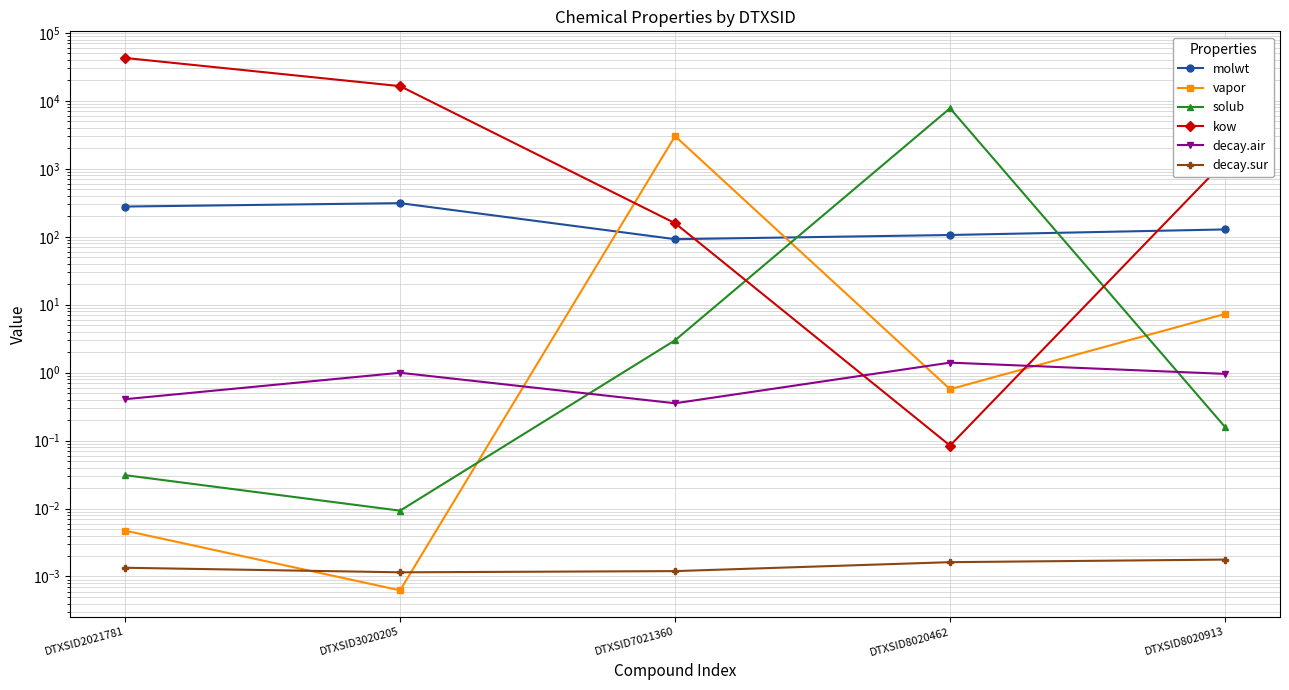

Reading left to right, extract all data points from this chart.

molwt: DTXSID2021781=278.4	DTXSID3020205=312.4	DTXSID7021360=92.1	DTXSID8020462=106.1	DTXSID8020913=128.2
vapor: DTXSID2021781=0.0	DTXSID3020205=0.0	DTXSID7021360=3027.1	DTXSID8020462=0.6	DTXSID8020913=7.3
solub: DTXSID2021781=0.0	DTXSID3020205=0.0	DTXSID7021360=3.0	DTXSID8020462=7782.9	DTXSID8020913=0.2
kow: DTXSID2021781=42821.5	DTXSID3020205=16471.3	DTXSID7021360=158.4	DTXSID8020462=0.1	DTXSID8020913=1298.7
decay.air: DTXSID2021781=0.4	DTXSID3020205=1.0	DTXSID7021360=0.4	DTXSID8020462=1.4	DTXSID8020913=1.0
decay.sur: DTXSID2021781=0.0	DTXSID3020205=0.0	DTXSID7021360=0.0	DTXSID8020462=0.0	DTXSID8020913=0.0